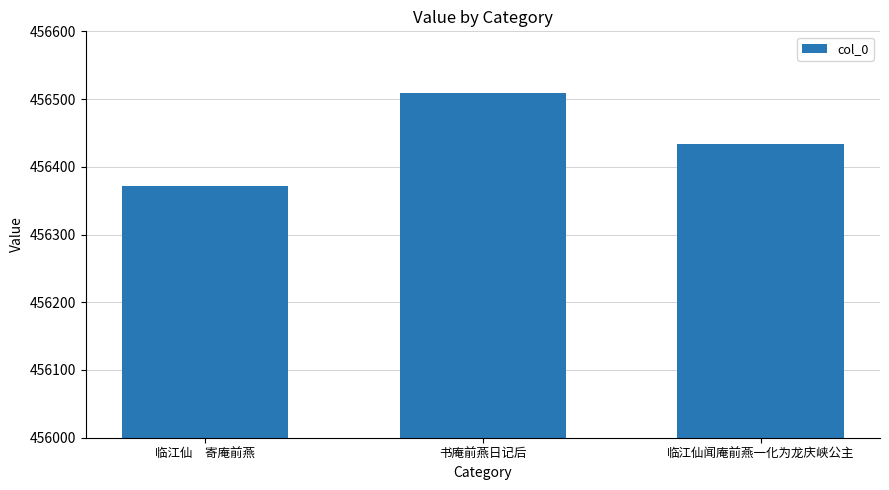

Which has a higher value, 临江仙闻庵前燕一化为龙庆峡公主 or 书庵前燕日记后?

书庵前燕日记后